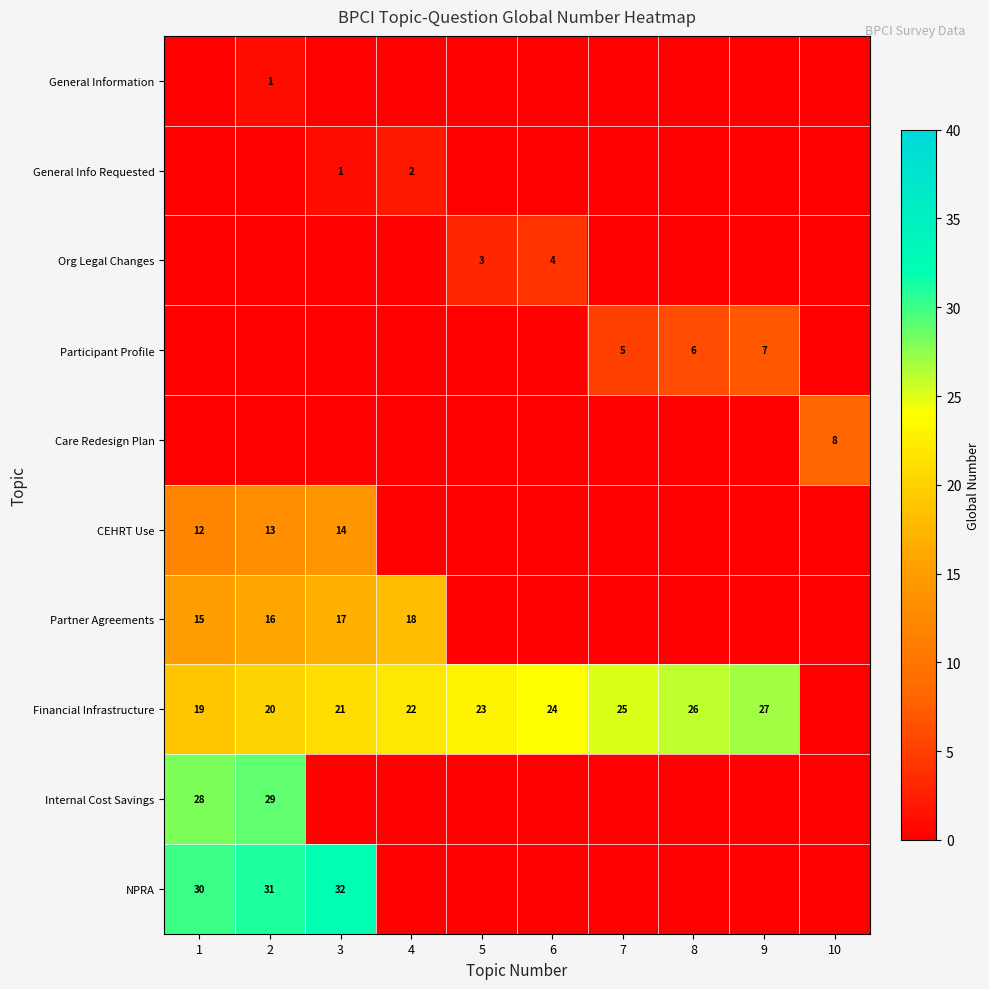

How many data points does each series have?

10